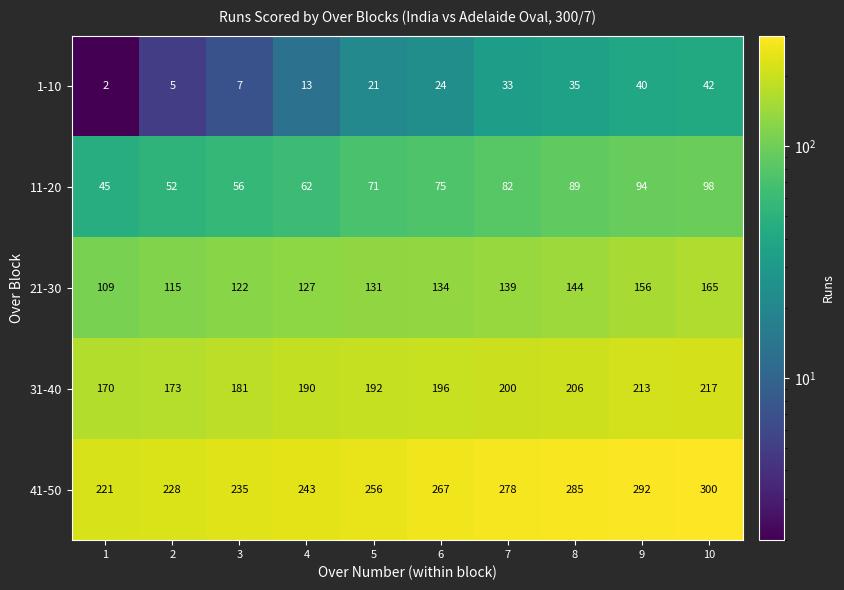

What is the total value across all series at 10?

822